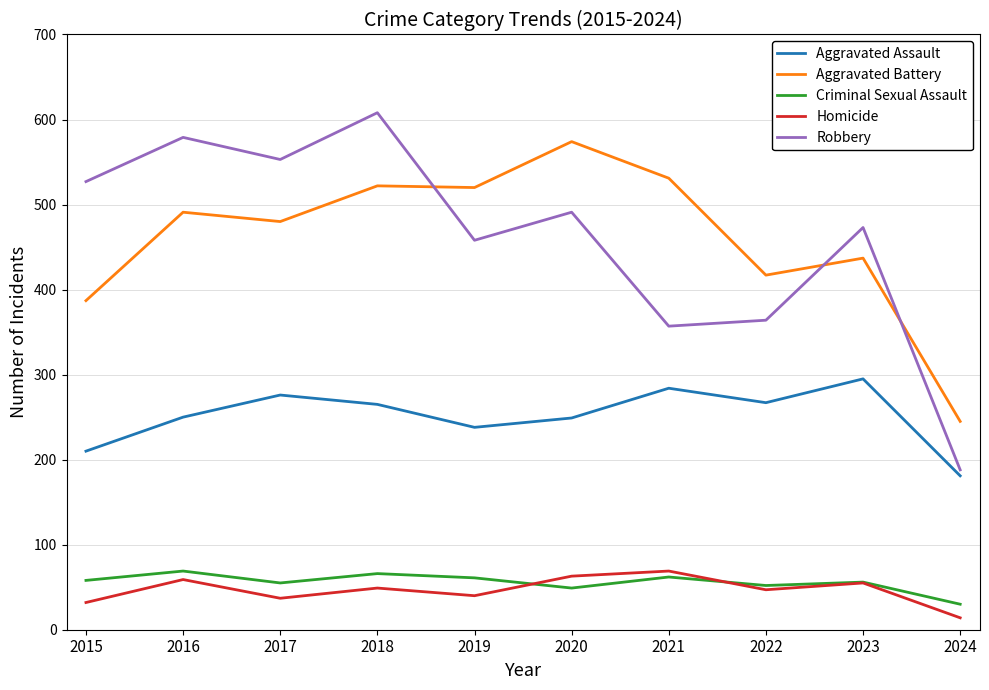

Between 2017 and 2021, which series saw the biggest shift?

Robbery